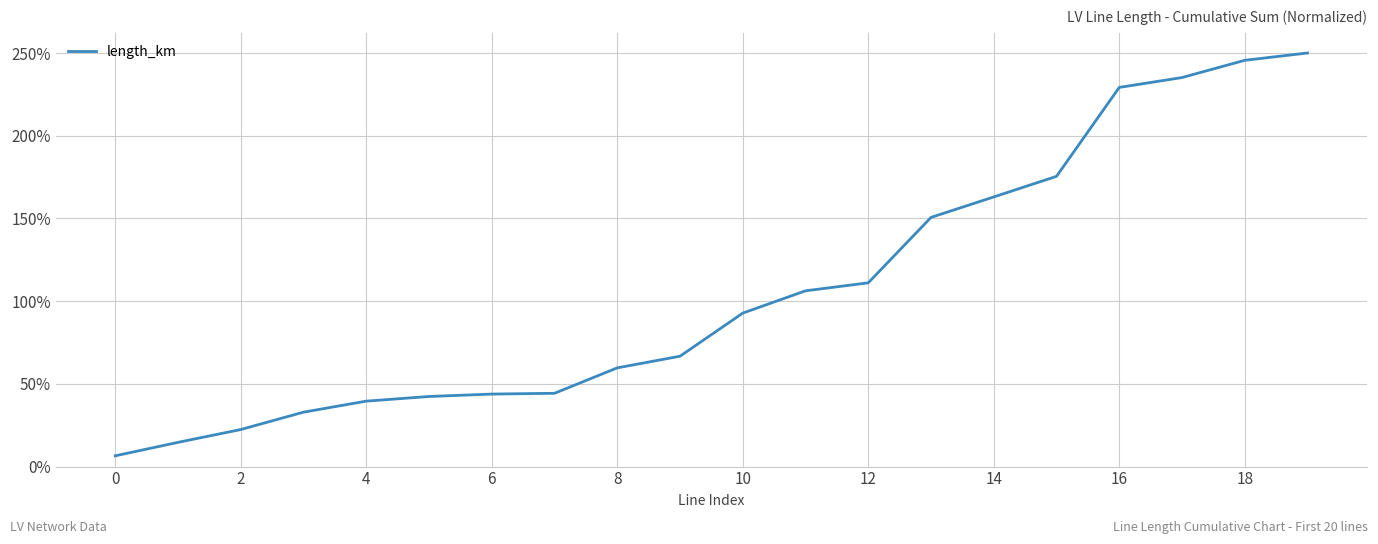

What is the smallest value displayed?

6.5